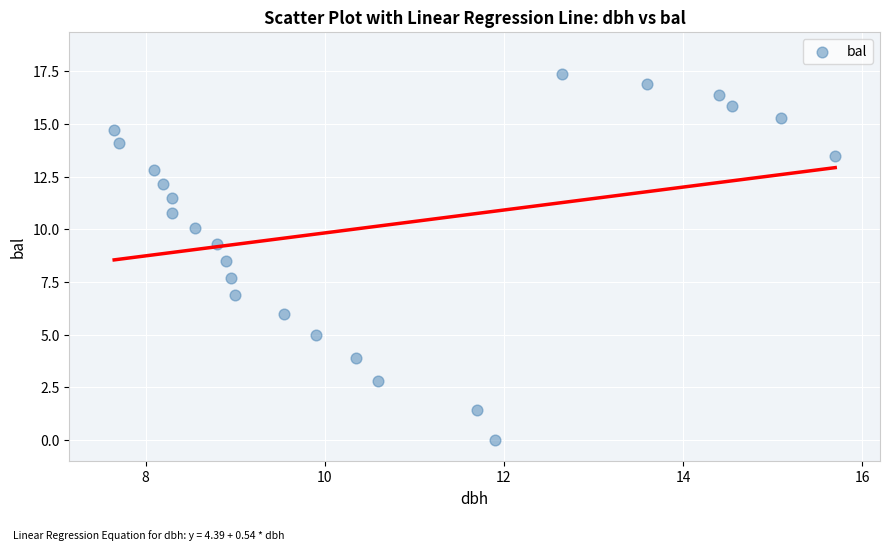

What is the range of X values (max minus min)?

8.0